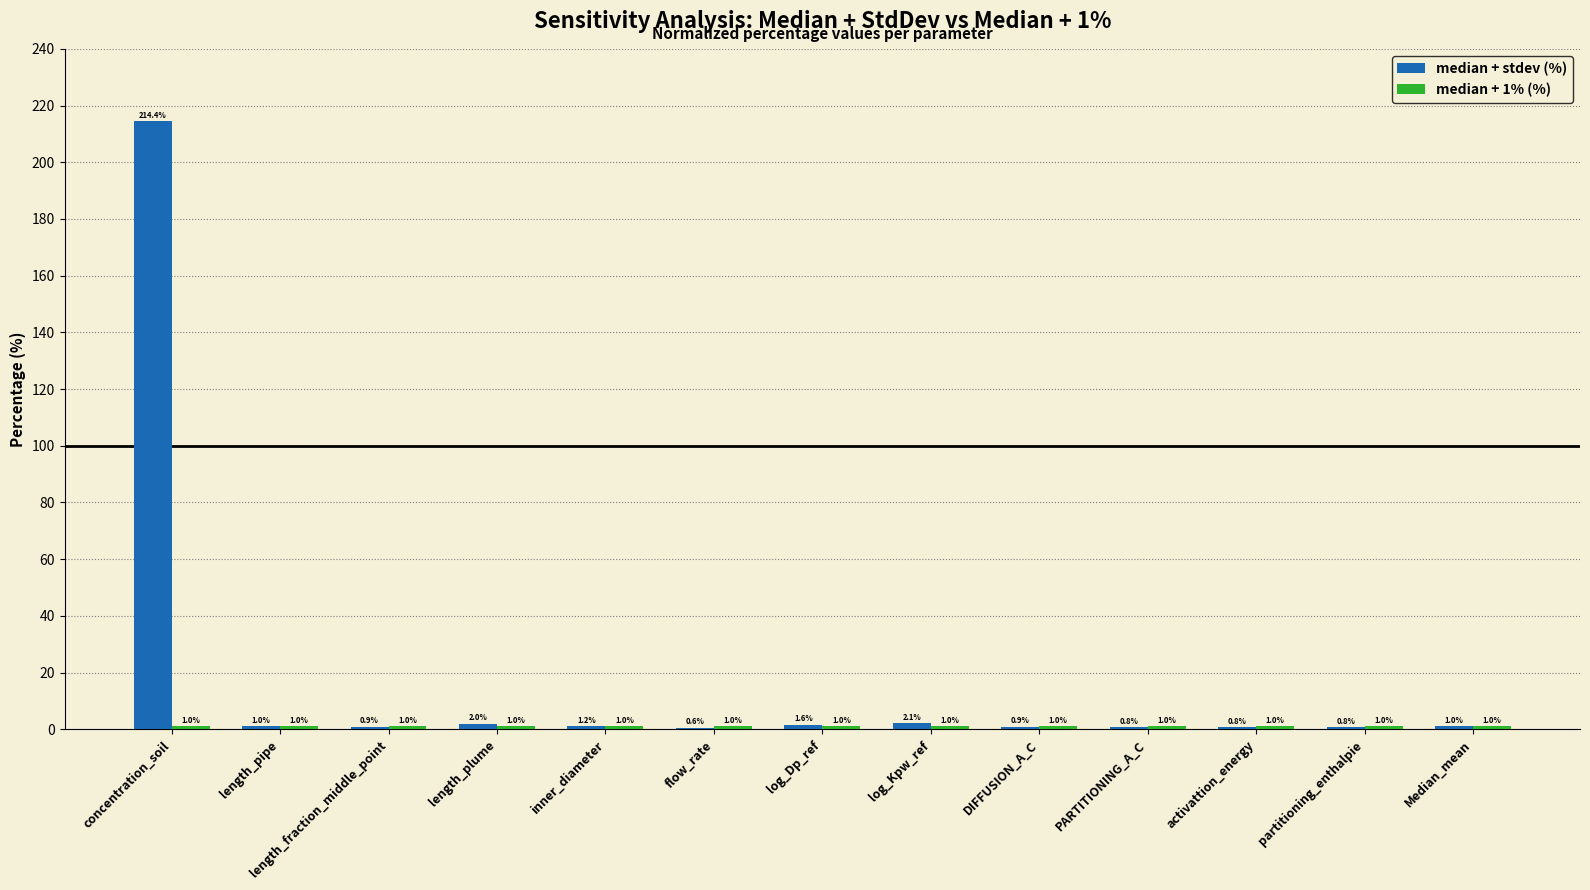

At which label does median + stdev (%) reach its peak?

concentration_soil